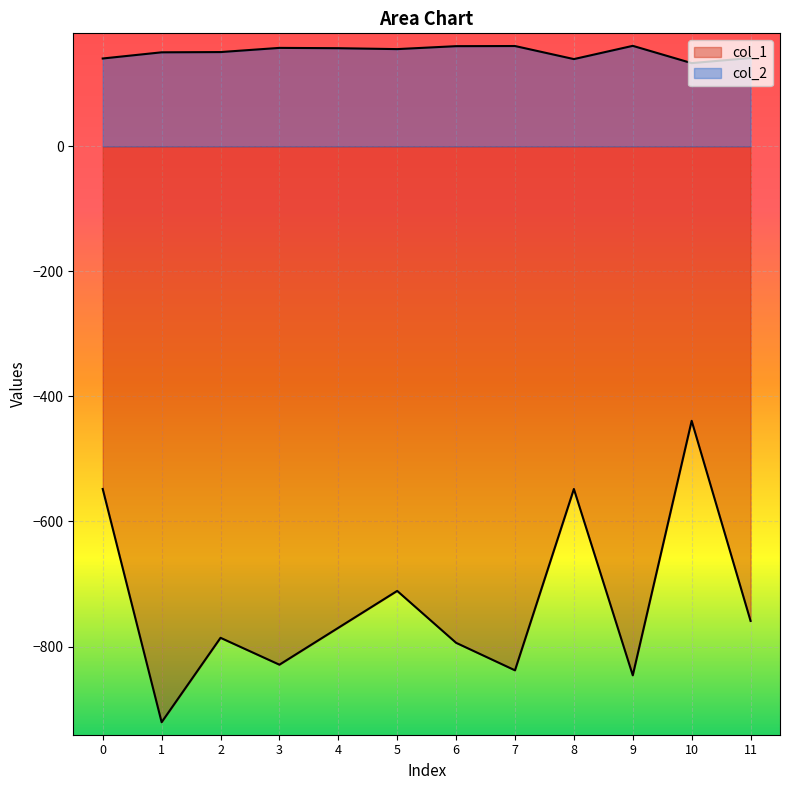

At how many categories does at least one series exceed -575?

12